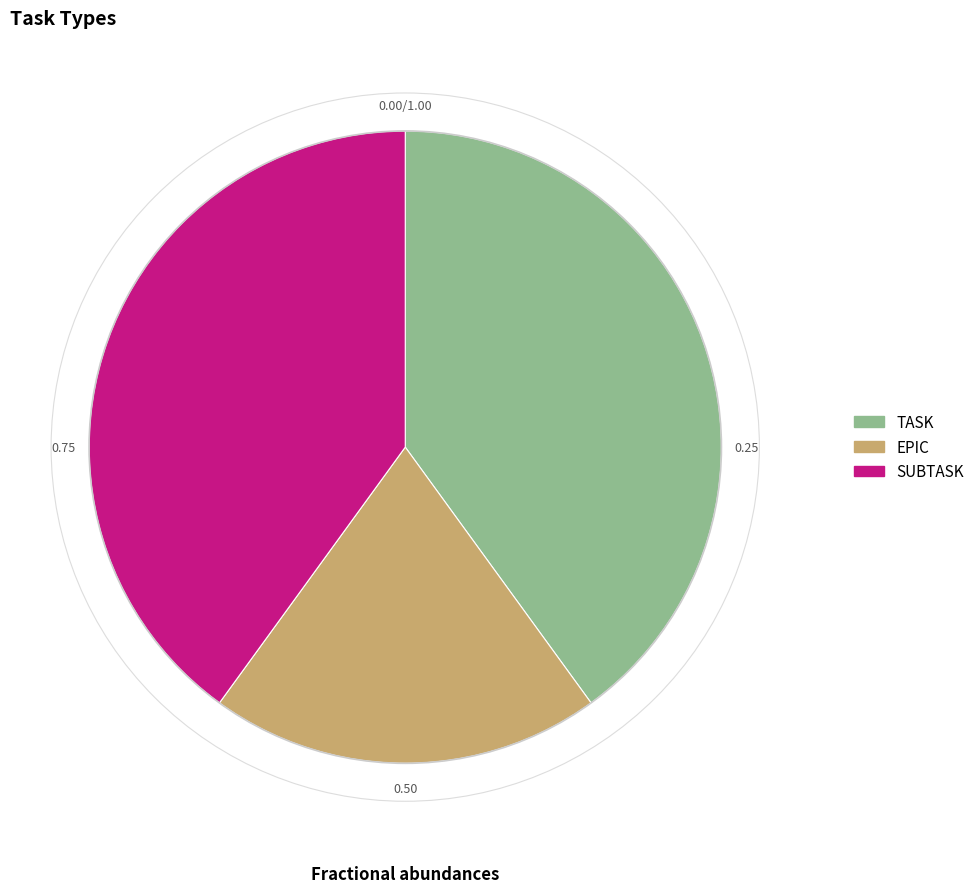

Which category has the smallest portion of the pie?

EPIC